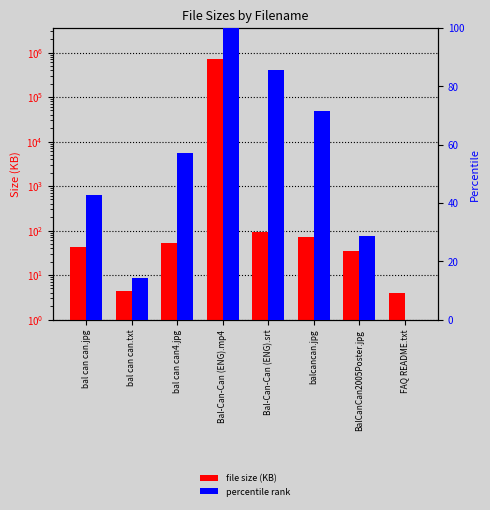

Reading left to right, transcribe all the data shown in this chart.

file size (KB): bal can can.jpg=43.1	bal can can.txt=4.5	bal can can4.jpg=51.7	Bal-Can-Can (ENG).mp4=716851.2	Bal-Can-Can (ENG).srt=93.9	balcancan.jpg=70.7	BalCanCan2005Poster.jpg=35.2	FAQ README.txt=3.9
percentile rank: bal can can.jpg=42.9	bal can can.txt=14.3	bal can can4.jpg=57.1	Bal-Can-Can (ENG).mp4=100.0	Bal-Can-Can (ENG).srt=85.7	balcancan.jpg=71.4	BalCanCan2005Poster.jpg=28.6	FAQ README.txt=0.0